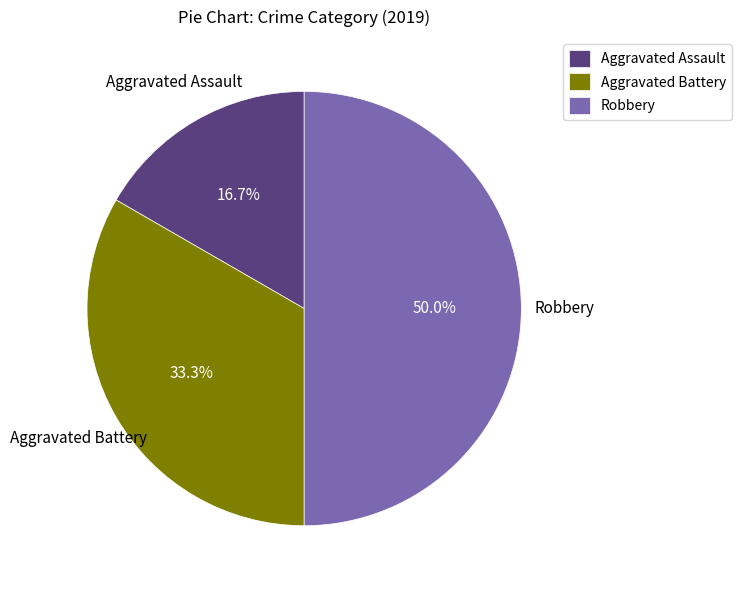

Rank the categories by value from highest to lowest.

Robbery, Aggravated Battery, Aggravated Assault